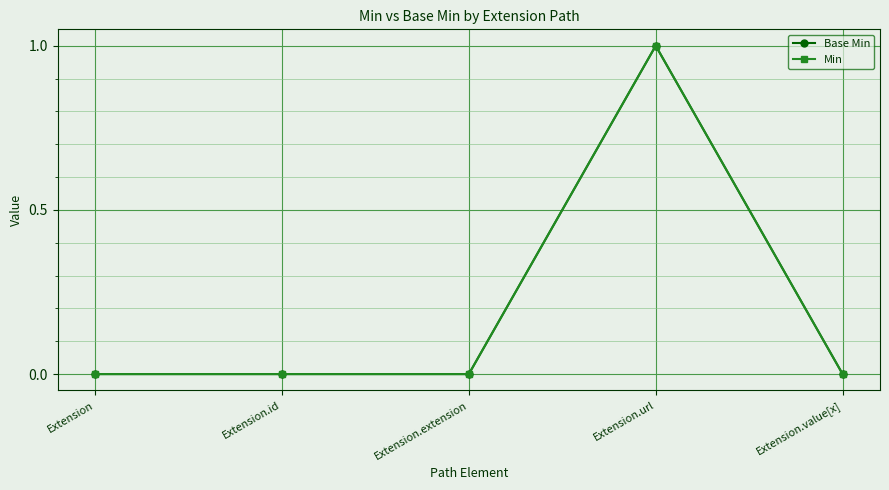

Is this an area chart (filled region under the line)?

No